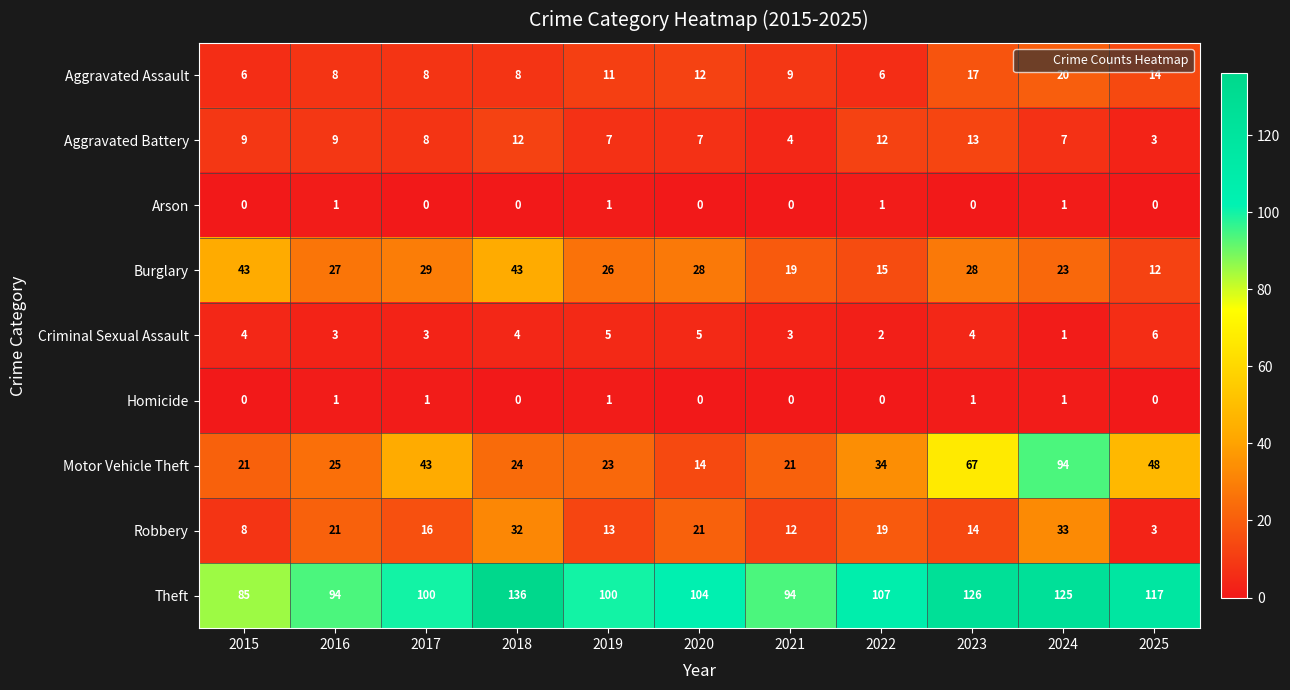

What is the spread (max minus min) of values at 2018?

136